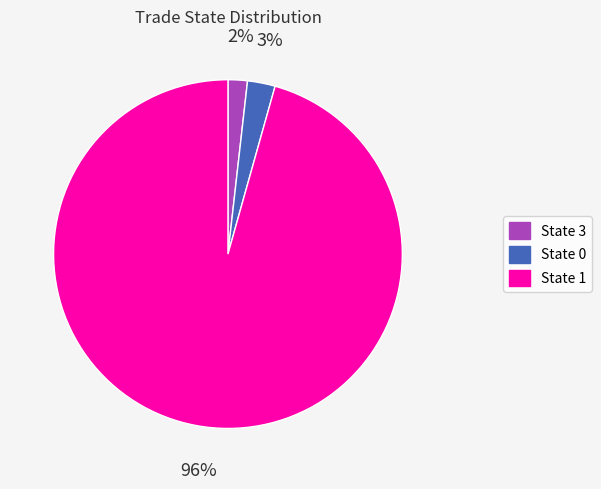

Between State 0 and State 3, which is larger?

State 0